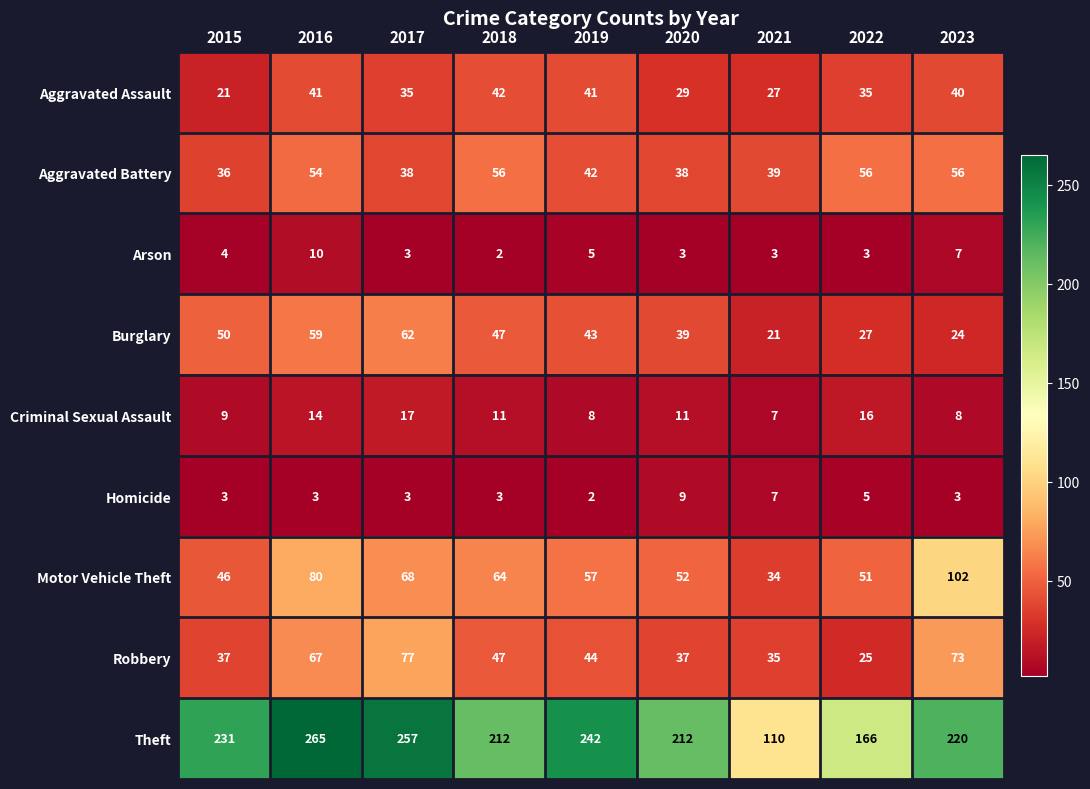

Count the number of categories in the chart.

9